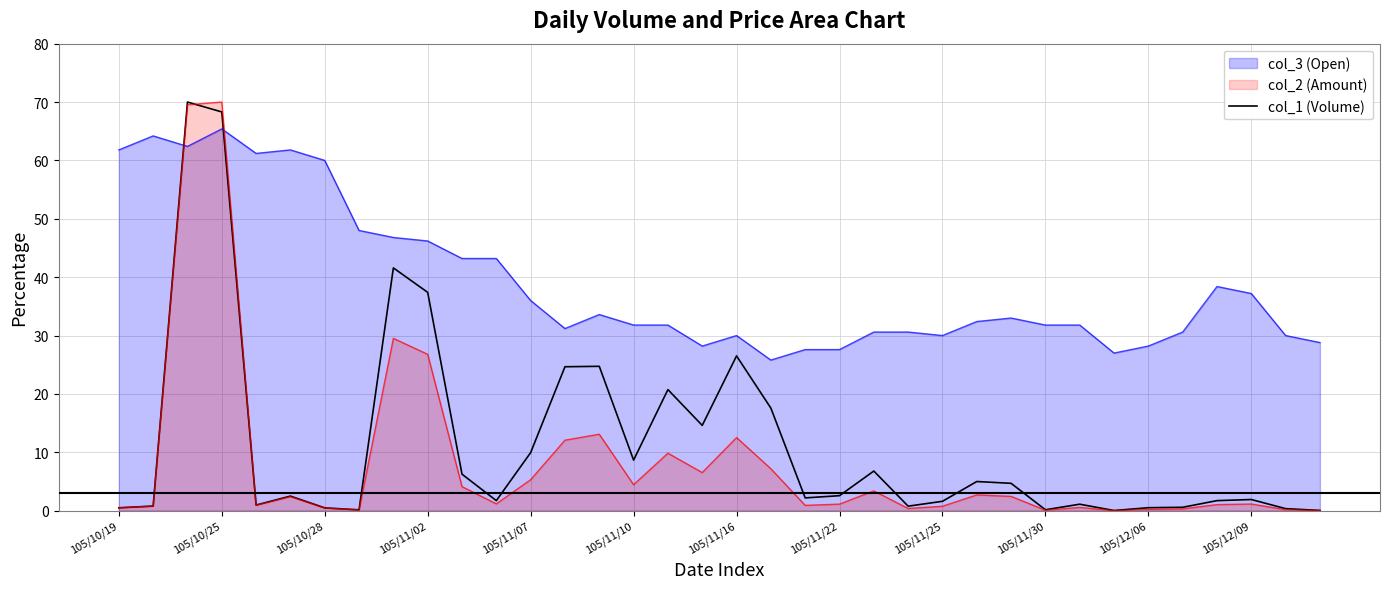

Reading right to left, extract all data points from this chart.

0.0	0.4	1.9	1.7	0.6	0.5	0.0	1.1	0.2	4.7	5.0	1.6	0.8	6.8	2.6	2.2	17.6	26.5	14.6	20.7	8.7	24.7	24.7	9.9	1.7	6.3	37.4	41.6	0.1	0.5	2.5	1.0	68.3	70.0	0.8	0.5